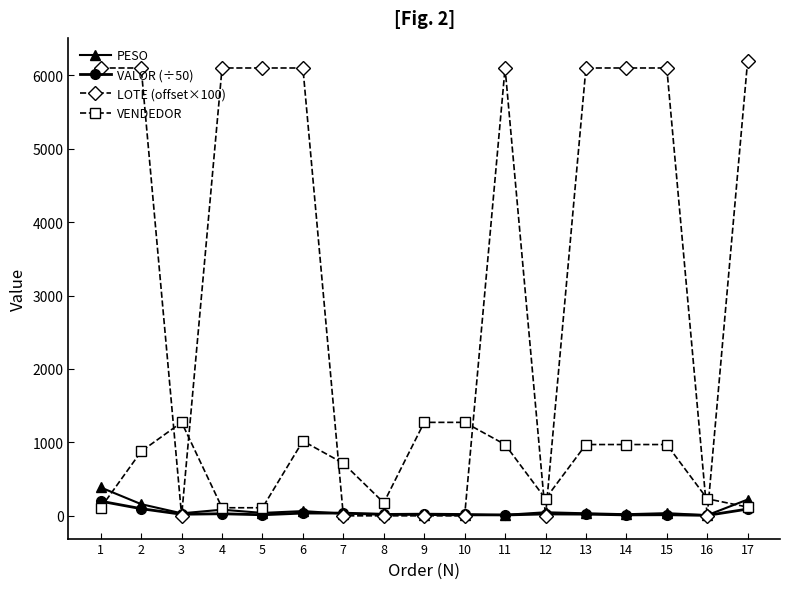

True or false: VENDEDOR has more than 0 interior local peaks.

True